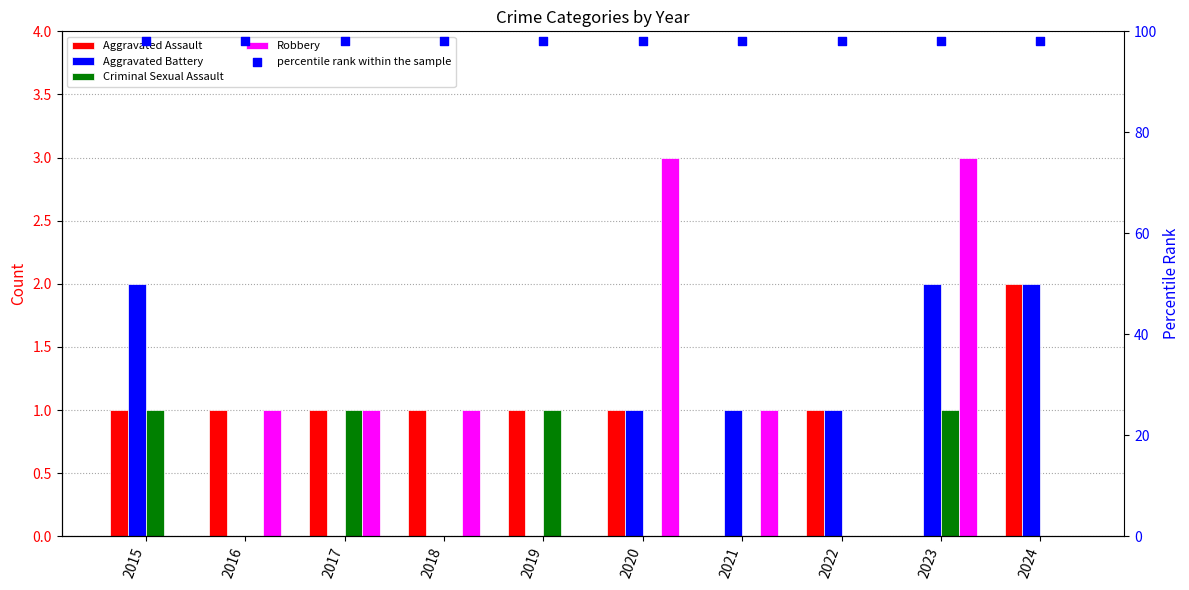

Which series has the widest spread of Y values?

Robbery